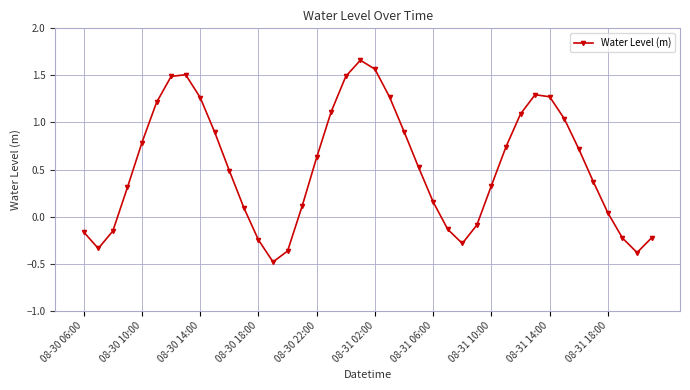

True or false: there are more than 1 points higher than both neighbors.

True